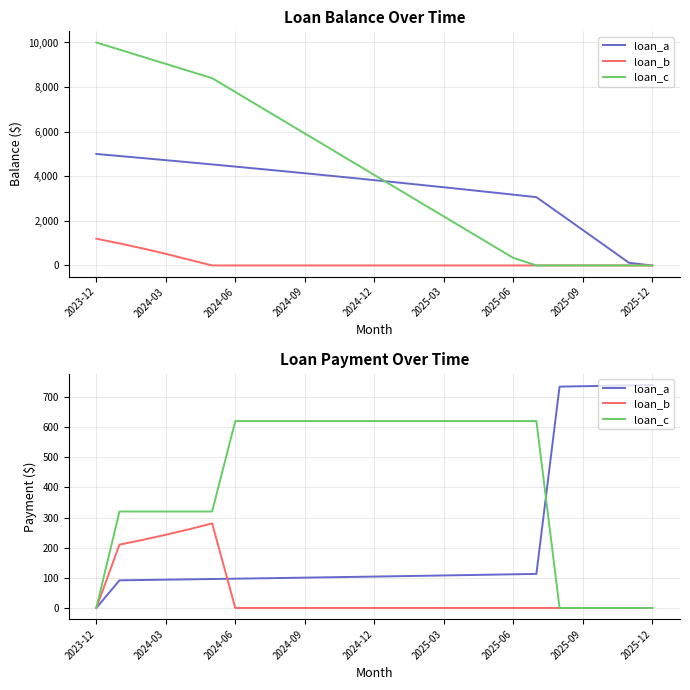

Is it true that loan_b equals 129.1 at 2025-12?

False